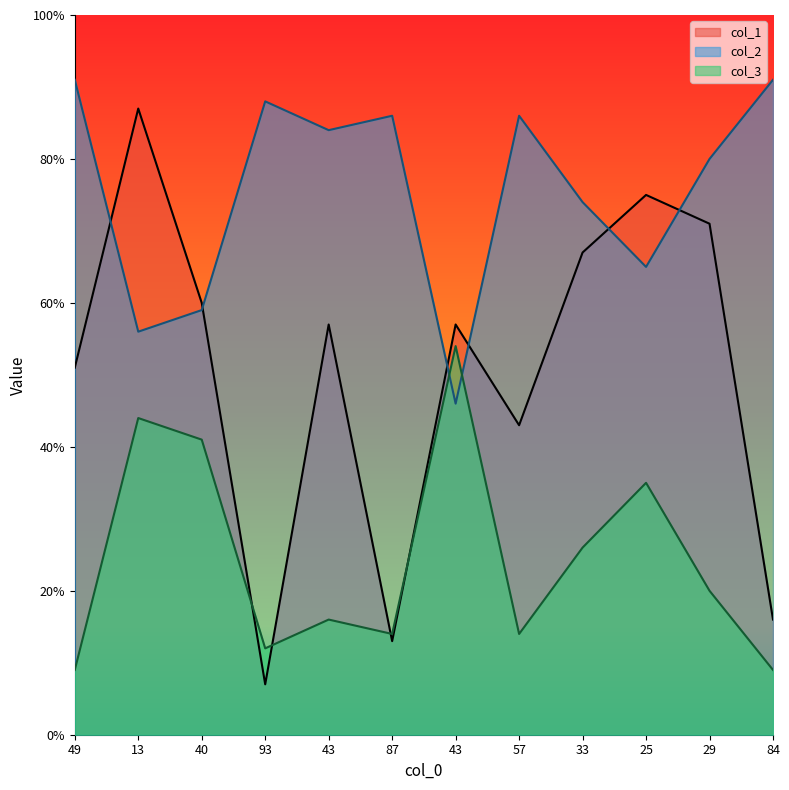

What is the difference between the maximum and second lowest values in the col_2 series?

35